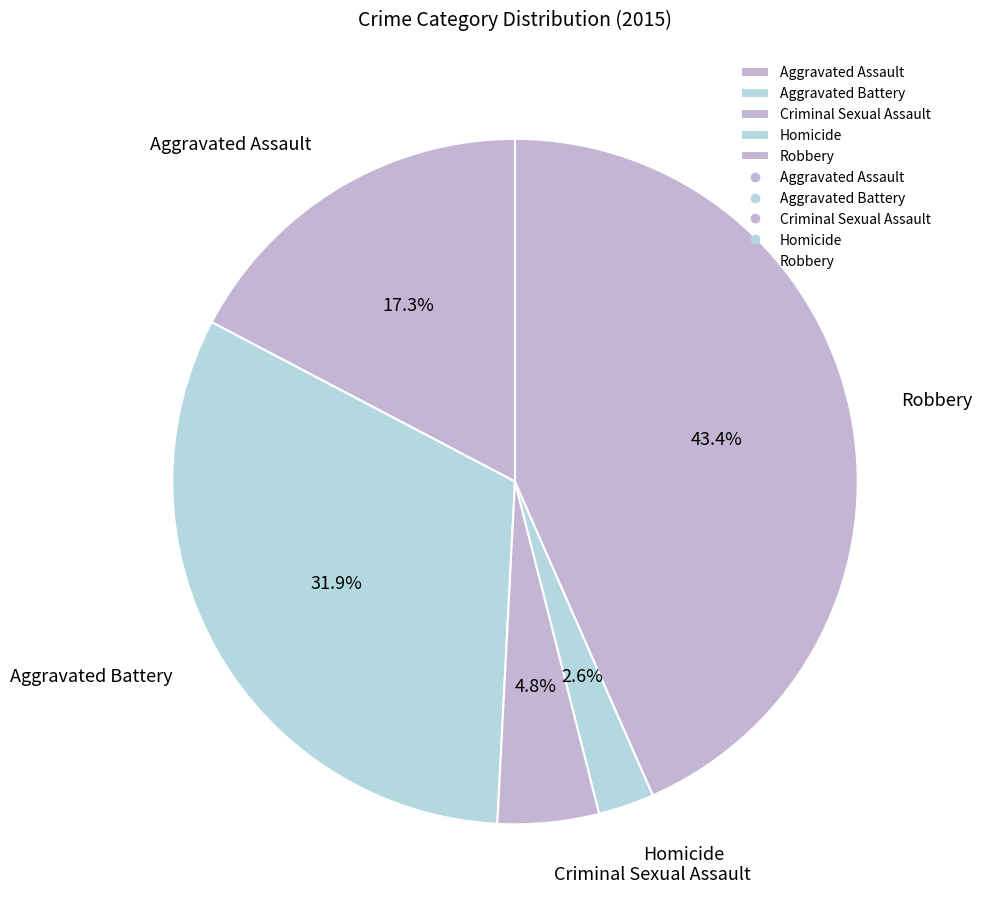

Approximately how many times larger is the value at Homicide compared to Aggravated Battery?

0.1